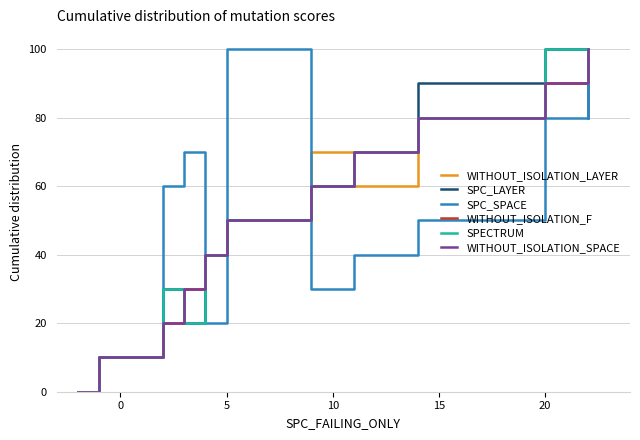

What is the value of the SPC_LAYER point at the 8th from the left?

70